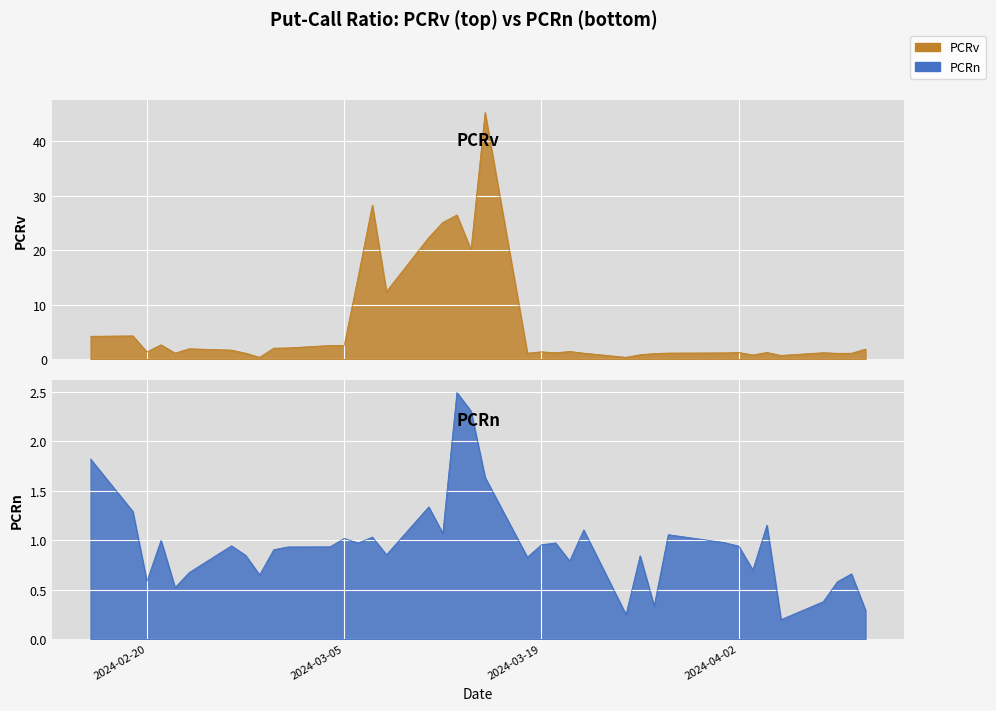

At 2024-03-11, list the series in order from smallest to largest.

PCRn, PCRv